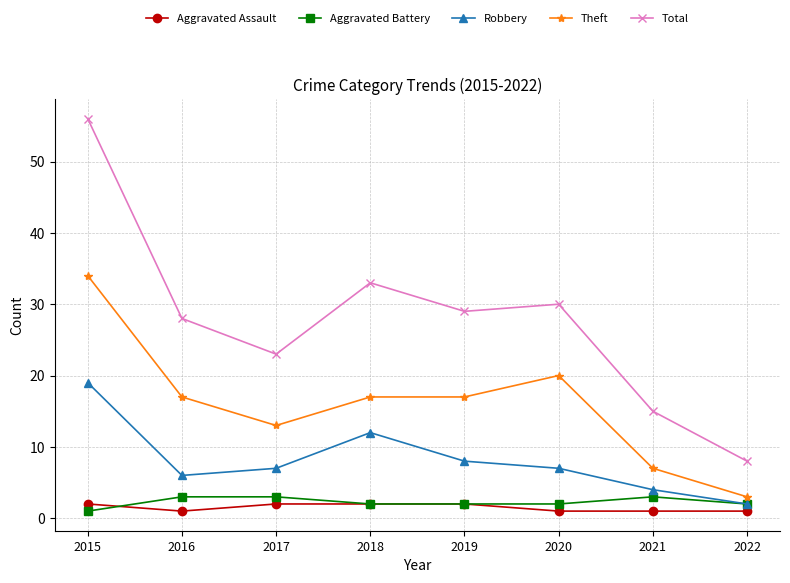

Reading left to right, transcribe all the data shown in this chart.

Aggravated Assault: 2	1	2	2	2	1	1	1
Aggravated Battery: 1	3	3	2	2	2	3	2
Robbery: 19	6	7	12	8	7	4	2
Theft: 34	17	13	17	17	20	7	3
Total: 56	28	23	33	29	30	15	8